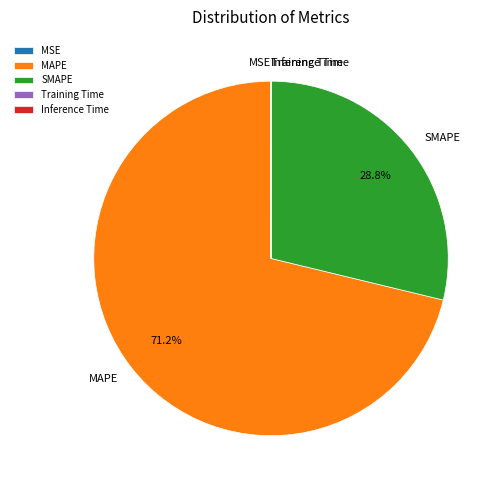

Does any single category account for the majority?

Yes